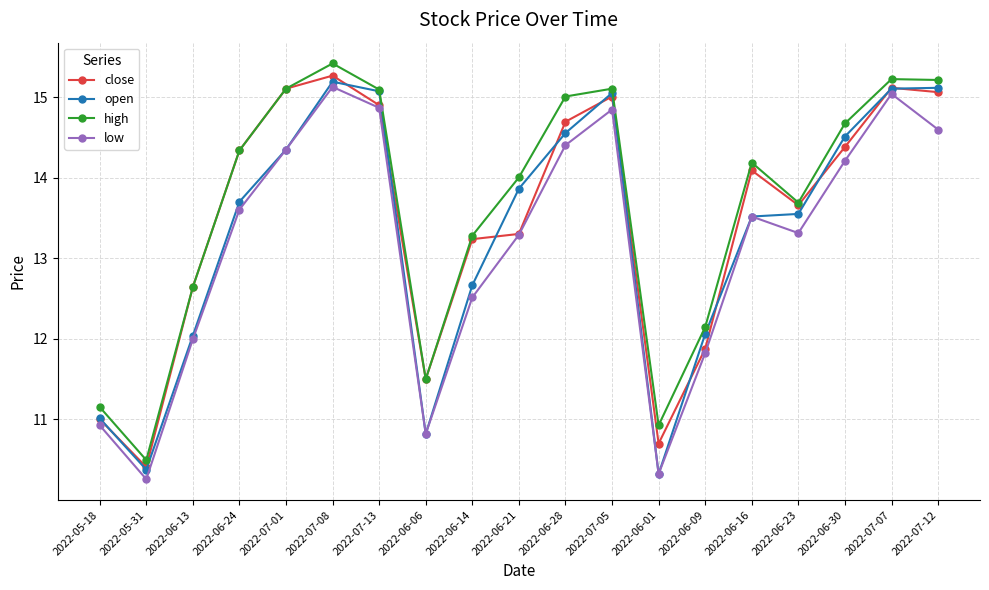

What is the sum of the close values at 2022-06-13 and 2022-06-23?

26.3